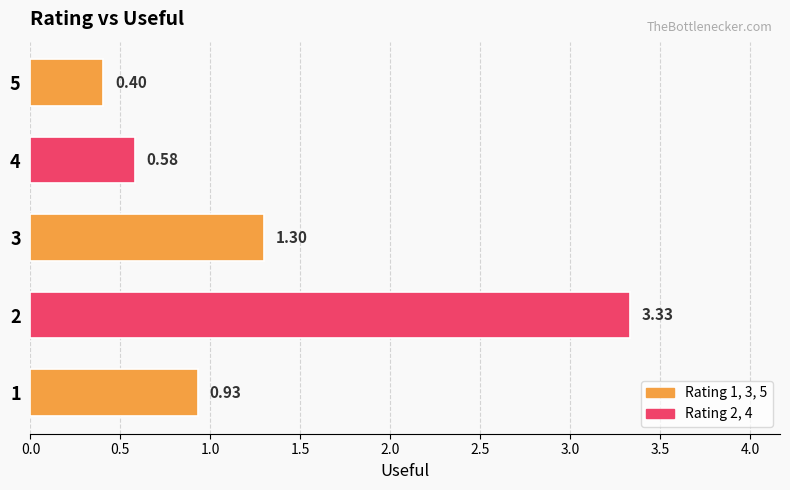

What is the change in value from 1 to 5?

-0.5